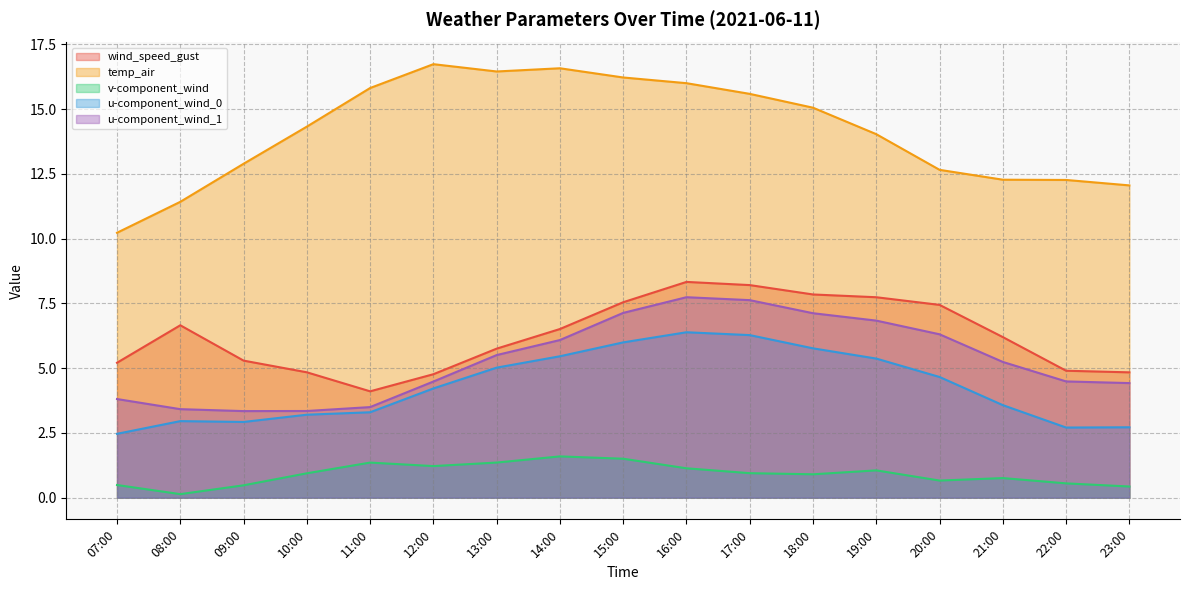

What is the lowest value of the temp_air series?

10.2